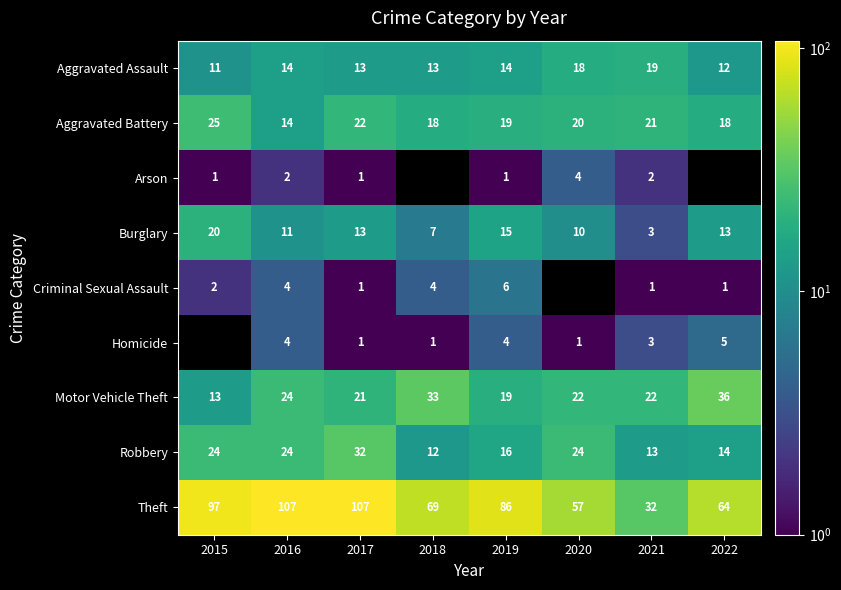

What is the total value across all series at 2016?

204